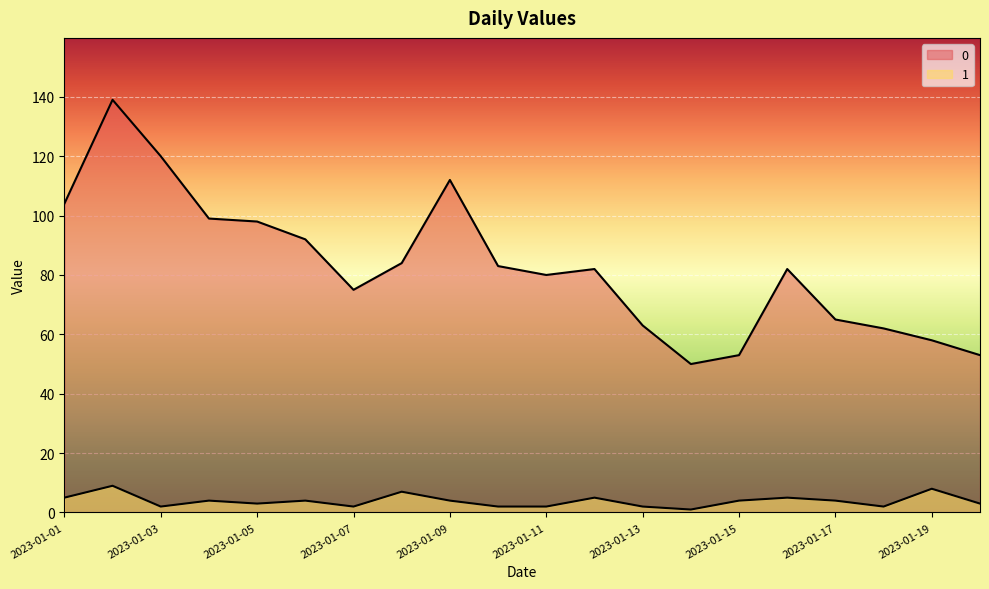

Rank the categories by 1 value from highest to lowest.

2023-01-02, 2023-01-19, 2023-01-08, 2023-01-01, 2023-01-12, 2023-01-16, 2023-01-04, 2023-01-06, 2023-01-09, 2023-01-15, 2023-01-17, 2023-01-05, 2023-01-20, 2023-01-03, 2023-01-07, 2023-01-10, 2023-01-11, 2023-01-13, 2023-01-18, 2023-01-14